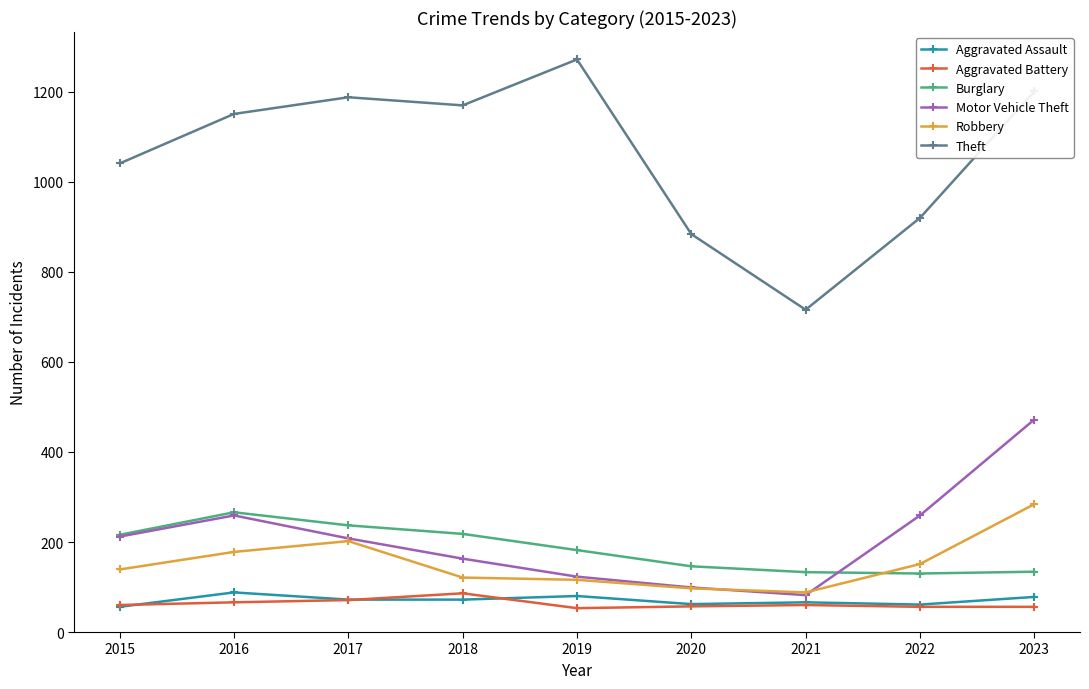

What is the total value across all series at 2015?

1724